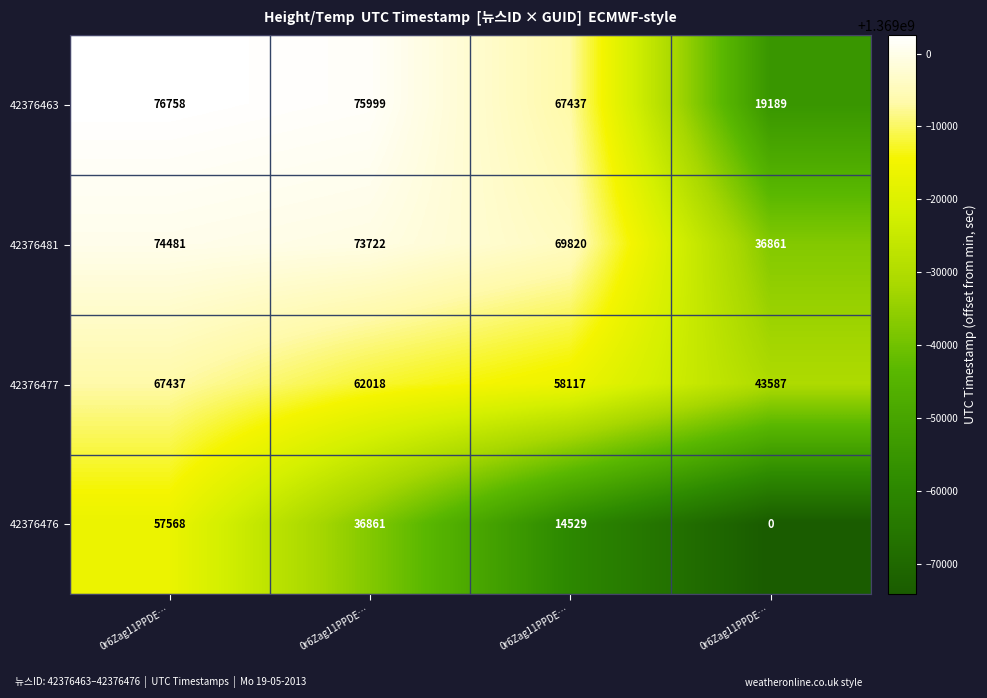

How many data points in 42376477 are less than 62018?

2